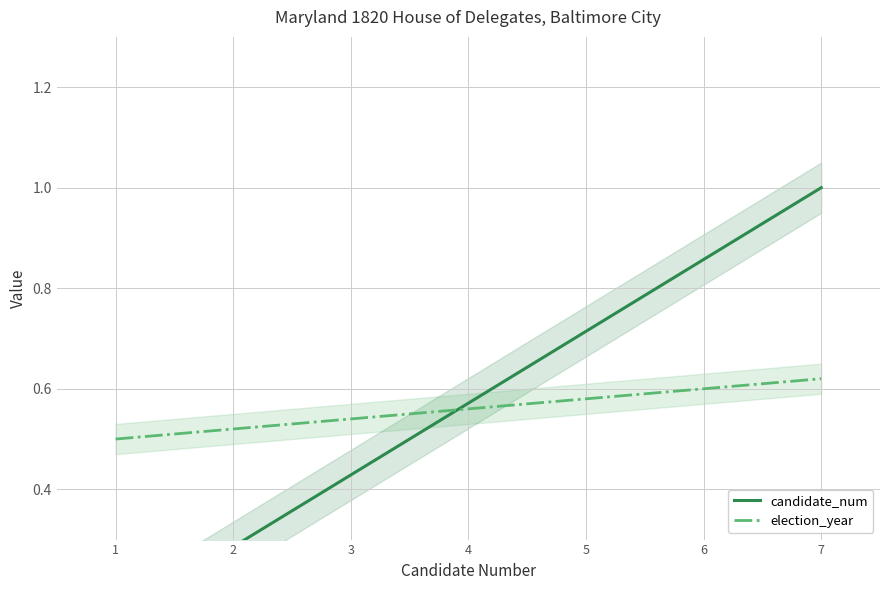

Reading right to left, what are all the values shown in this chart?

candidate_num: 1.0	0.9	0.7	0.6	0.4	0.3	0.1
election_year: 0.6	0.6	0.6	0.6	0.5	0.5	0.5